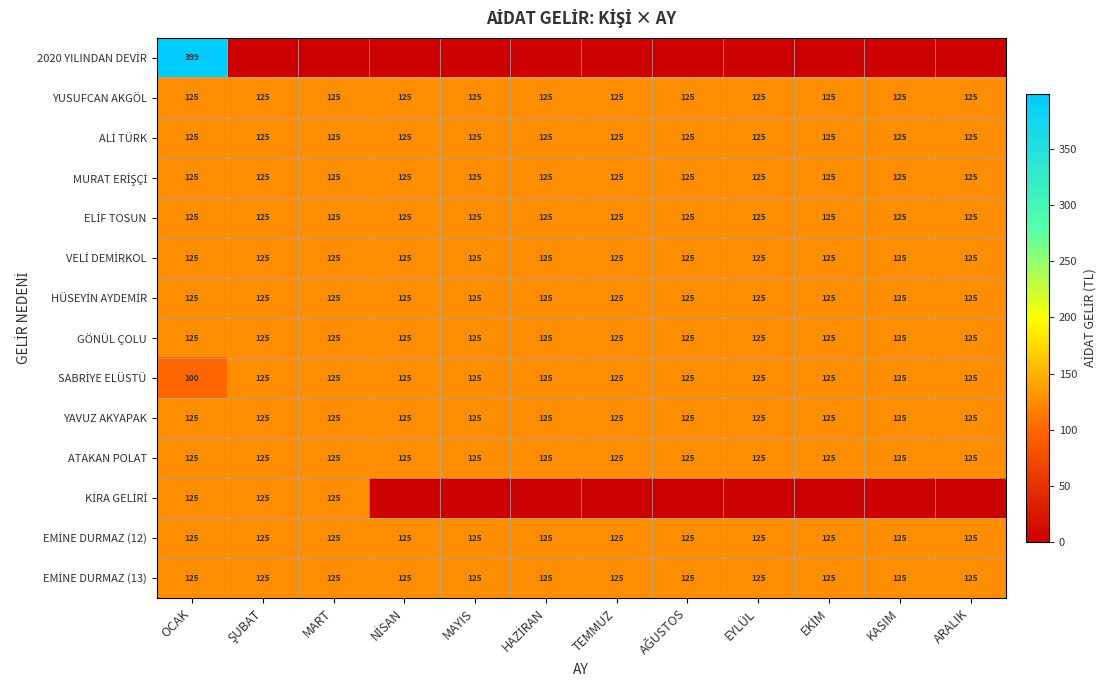

What is the sum of all YUSUFCAN AKGÖL values?

1500